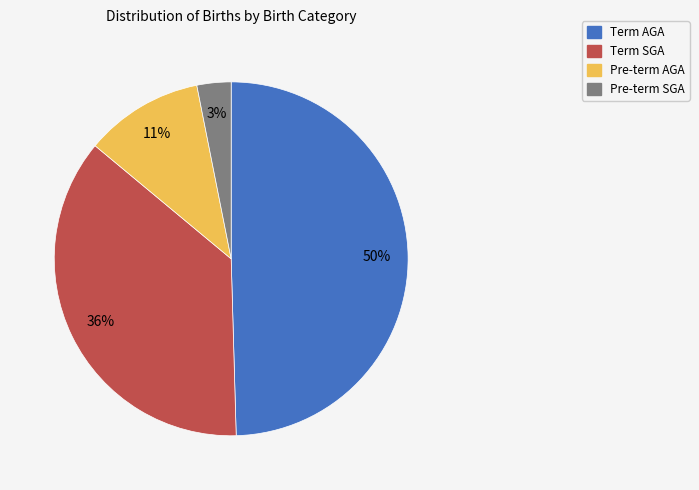

Is it true that Term AGA is 50% of the pie?

True